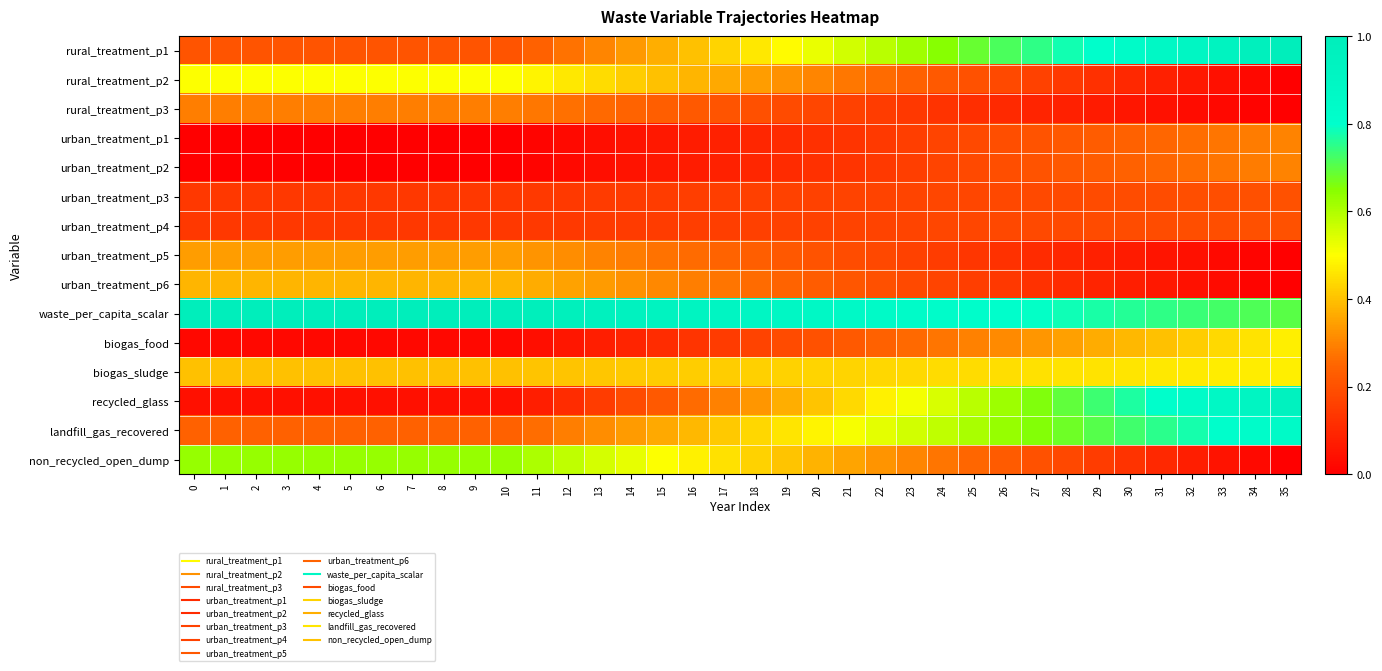

Which has a higher value, 3 or 6?

3